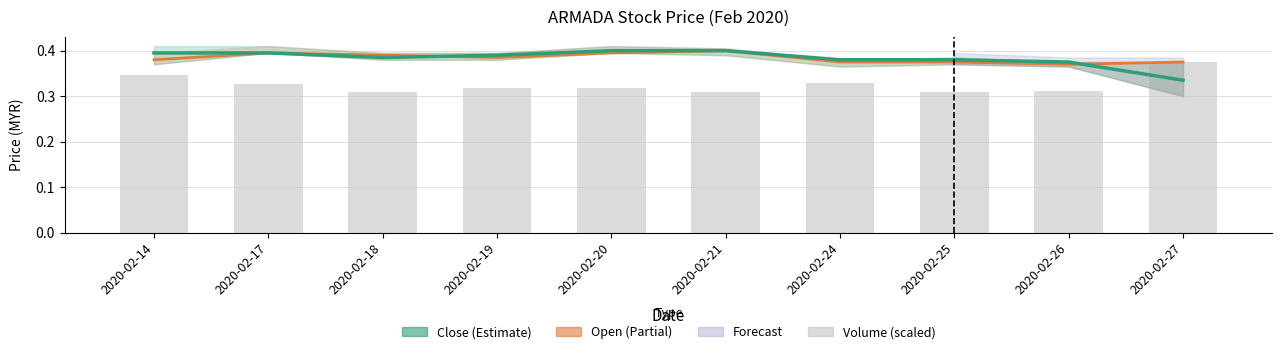

At which category is the sum across all series the highest?

2020-02-14